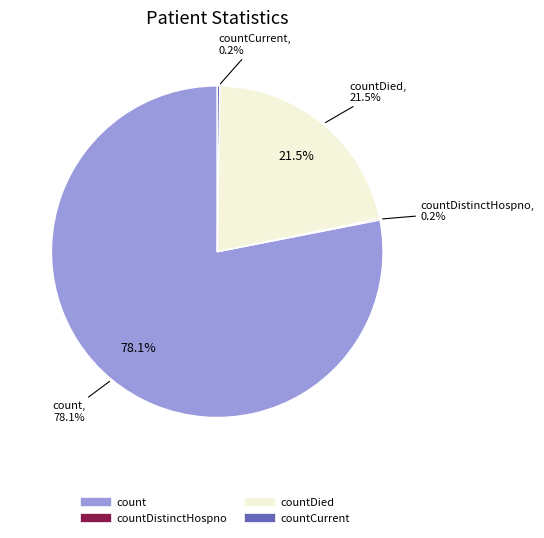

What is the ratio of the value at count to the value at countDistinctHospno?

511.1